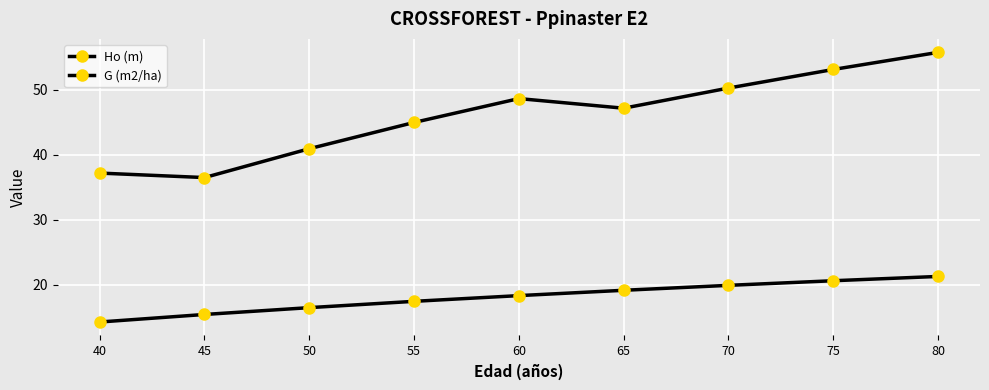

What is the average value of the G (m2/ha) series?

46.0